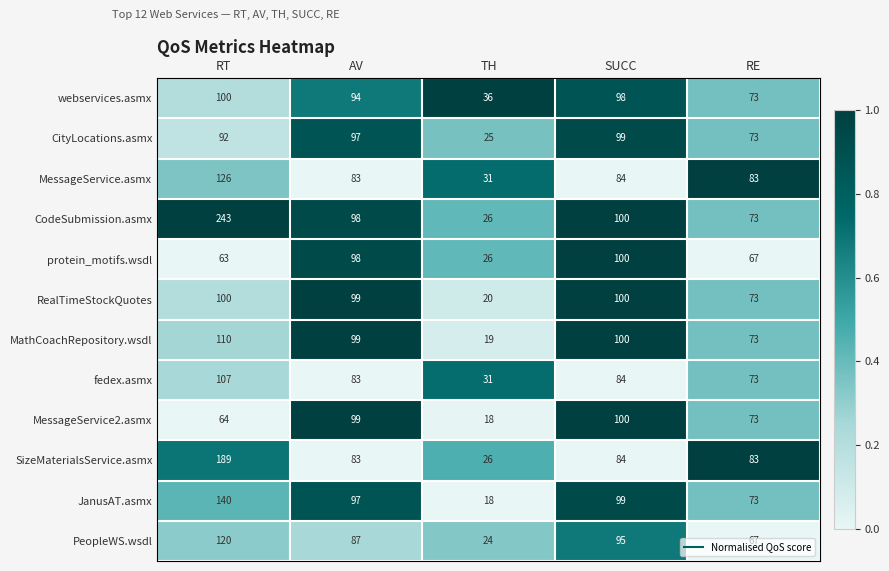

At which category is the sum across all series the highest?

RT